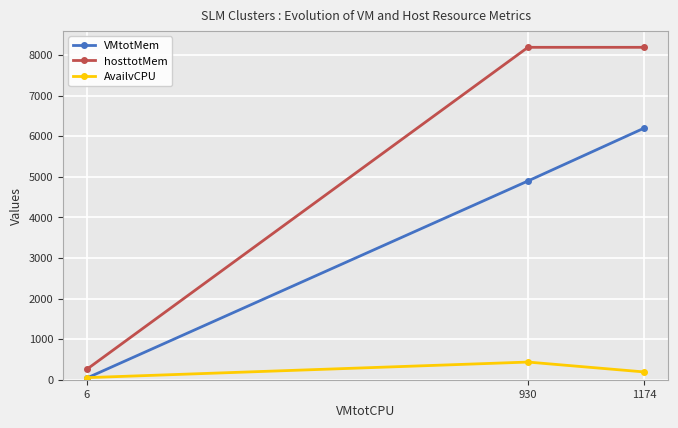

At which label is VMtotMem closest to 3120?

930